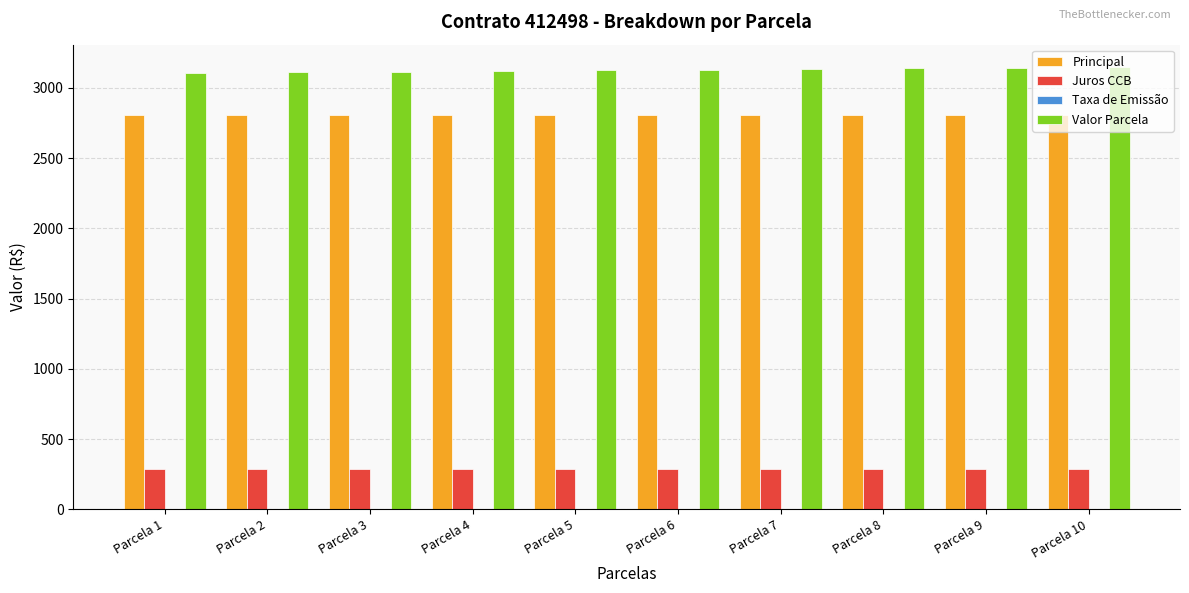

What is the sum of all Valor Parcela values?

31267.7